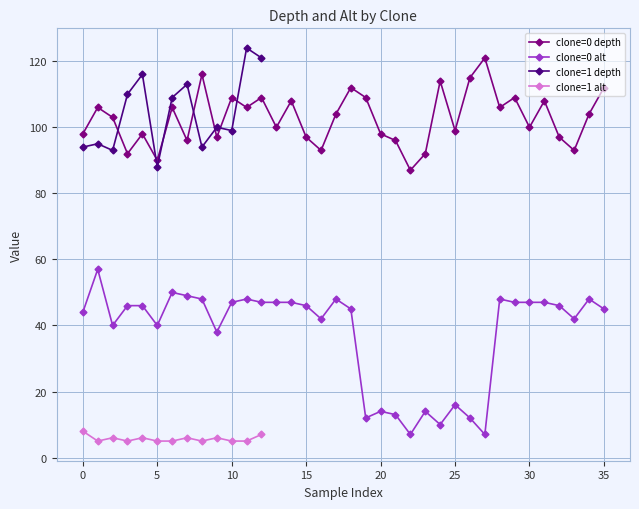

True or false: clone=0 depth and clone=0 alt cross at least once.

False